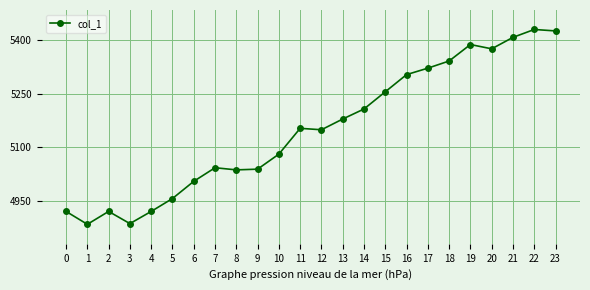

What is the smallest value displayed?

4885